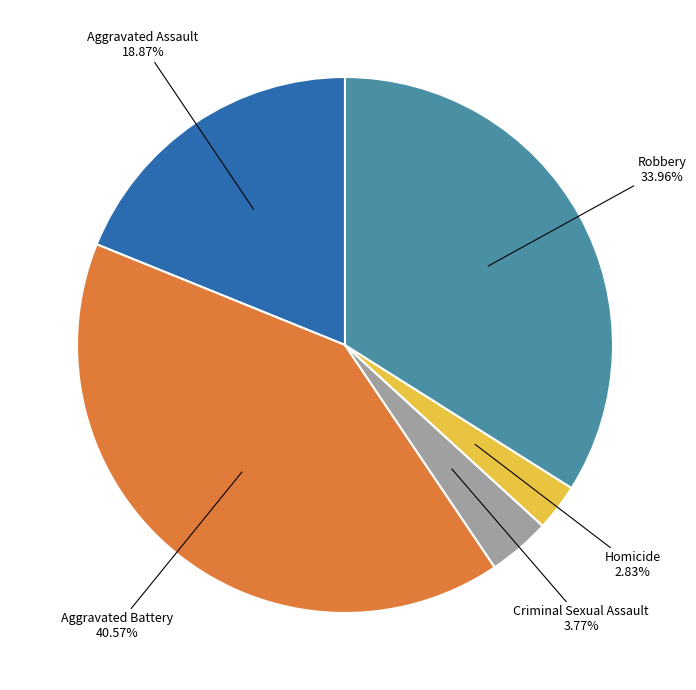

Count the number of slices in the pie.

5